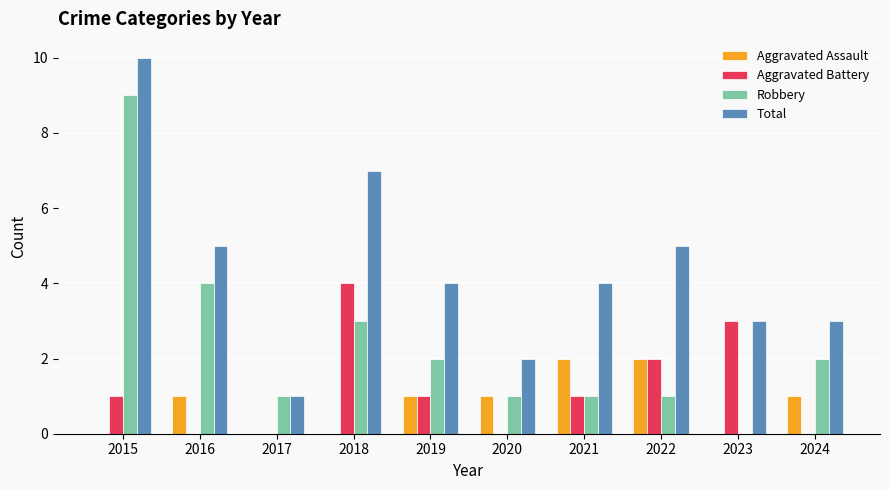

How many data points does each series have?

10